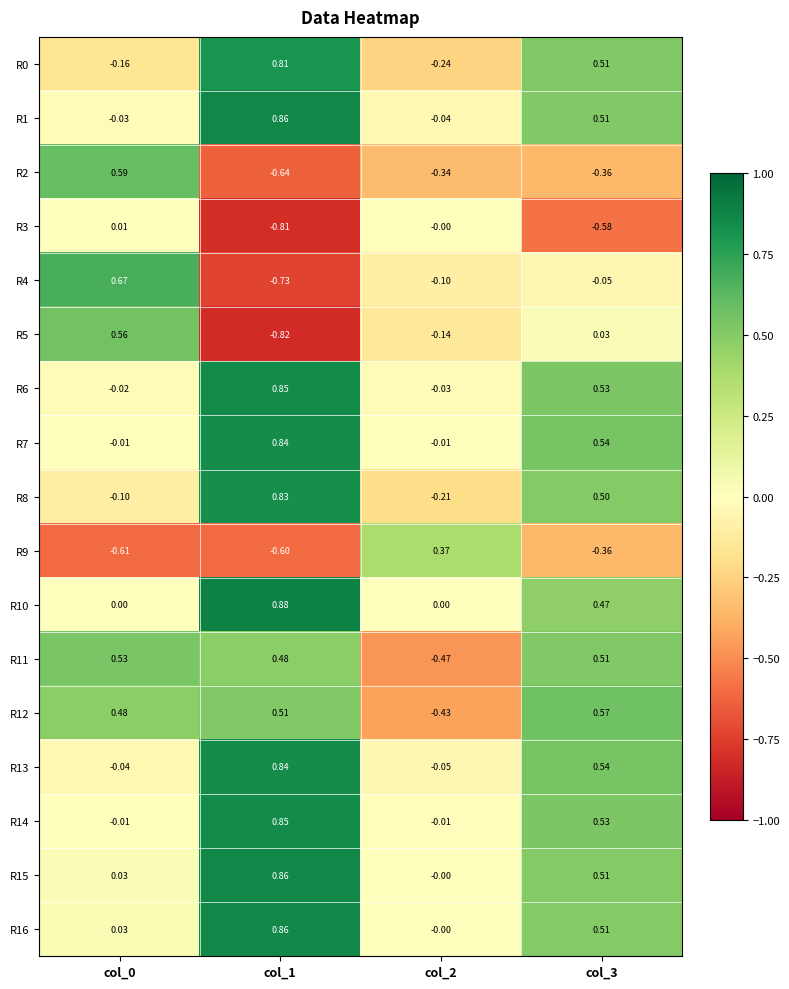

Is the value of R11 at col_0 greater than the value of R14 at col_1?

No